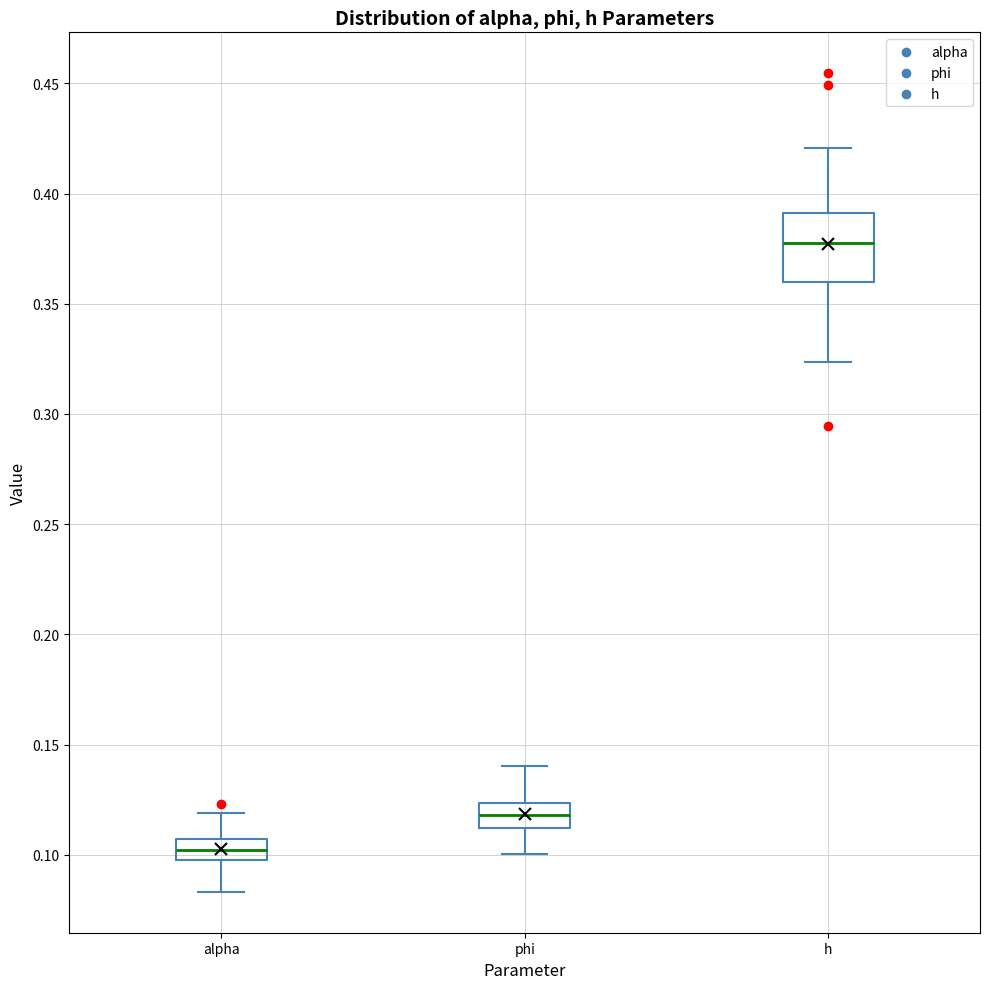

Where does the upper whisker of the box for phi end on the y-axis? The values are not printed on the chart, so give them approximately, as read against the axis.

0.140